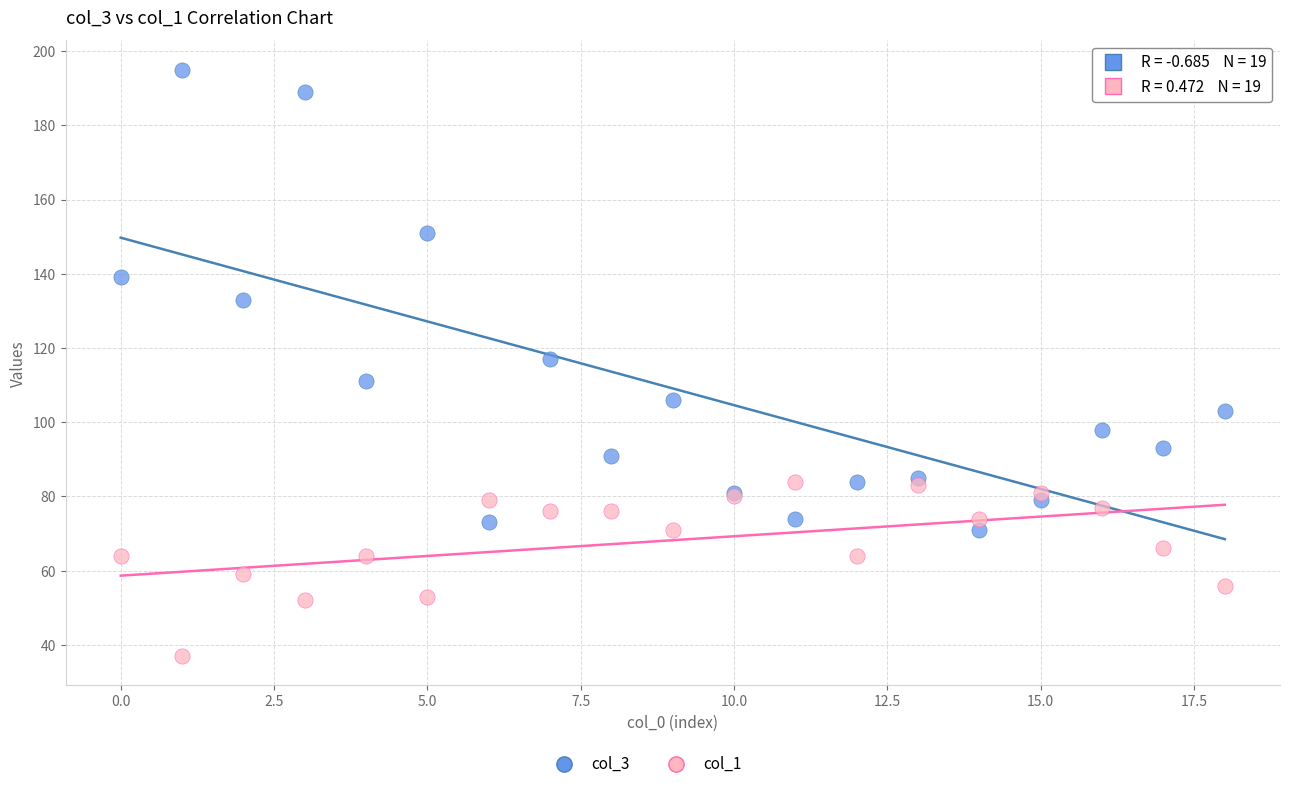

Which series has the largest Y range (max minus min)?

col_3